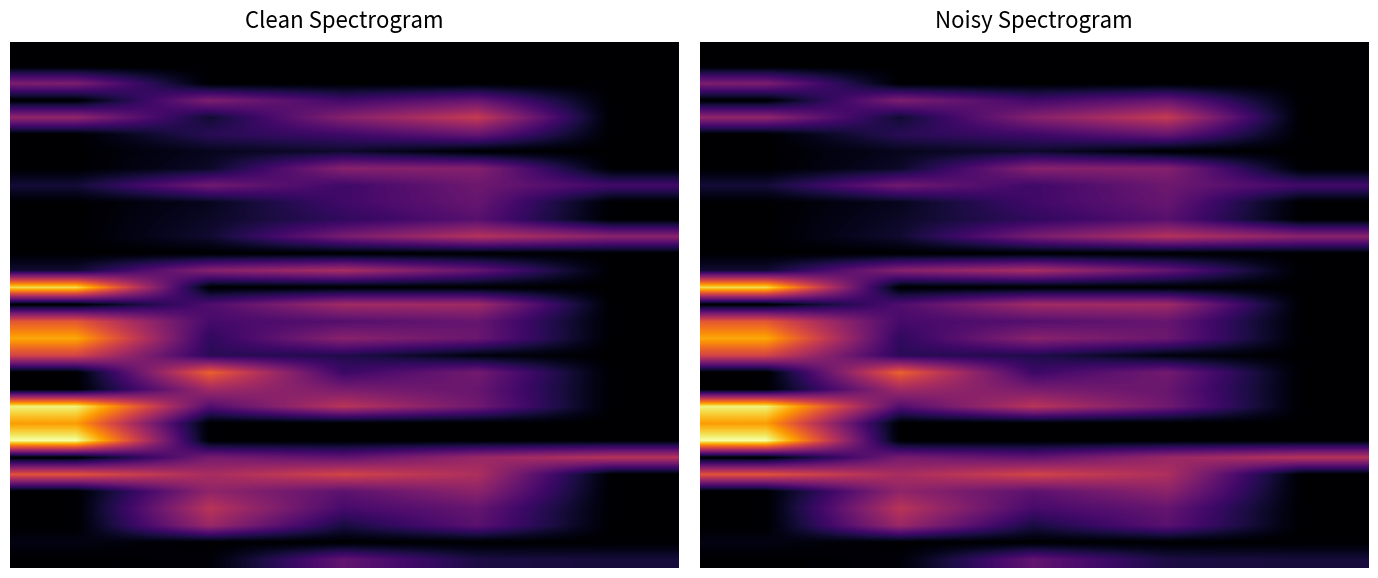

How many distinct data groups are displayed?

31